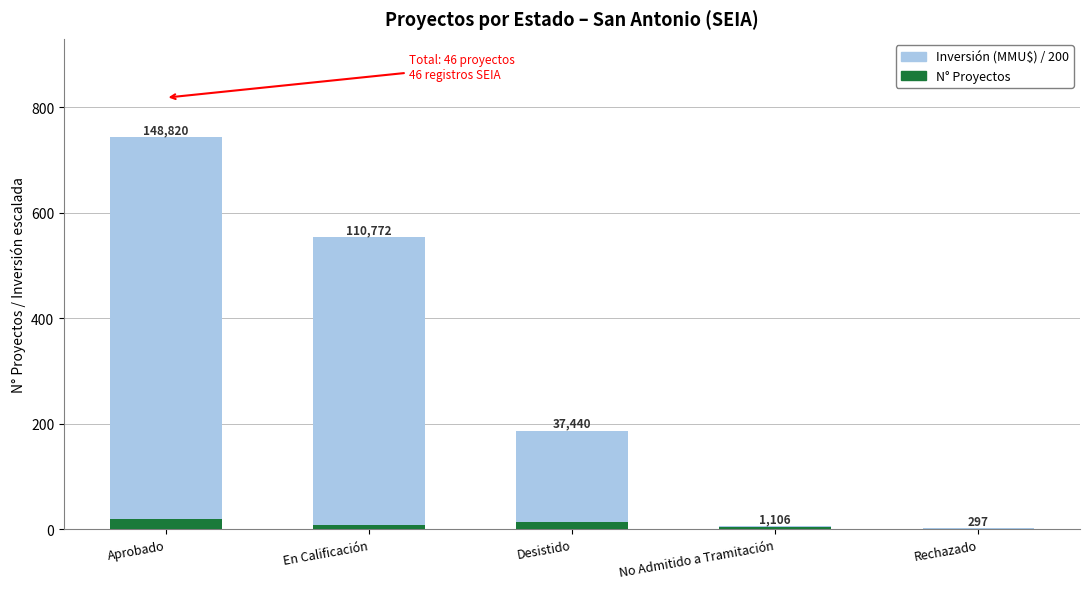

What is the label of the 5th bar from the left?

Rechazado